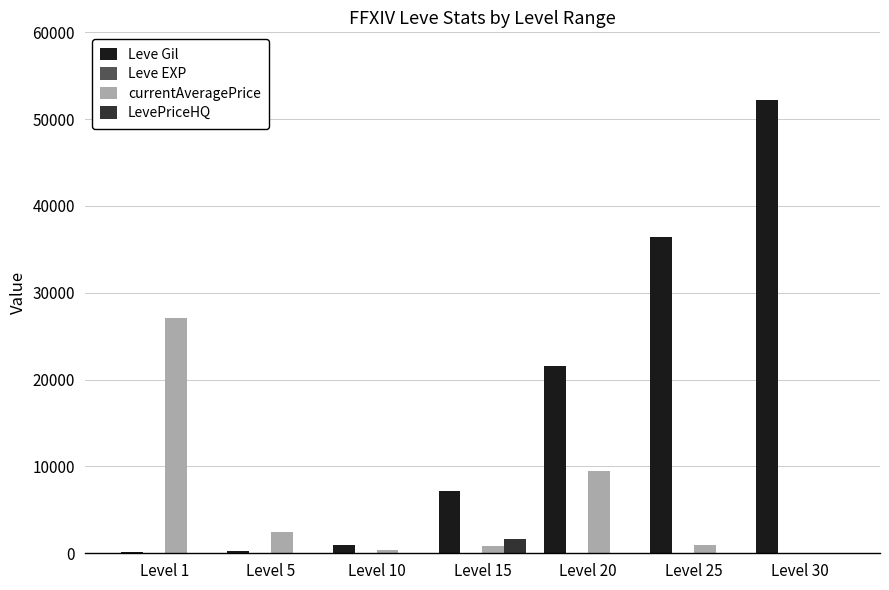

At which label does LevePriceHQ reach its peak?

Level 15